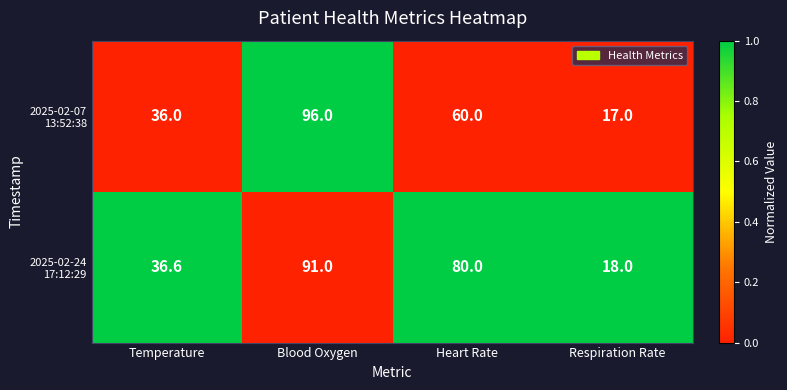

What is the total value across all series at Heart Rate?

140.0